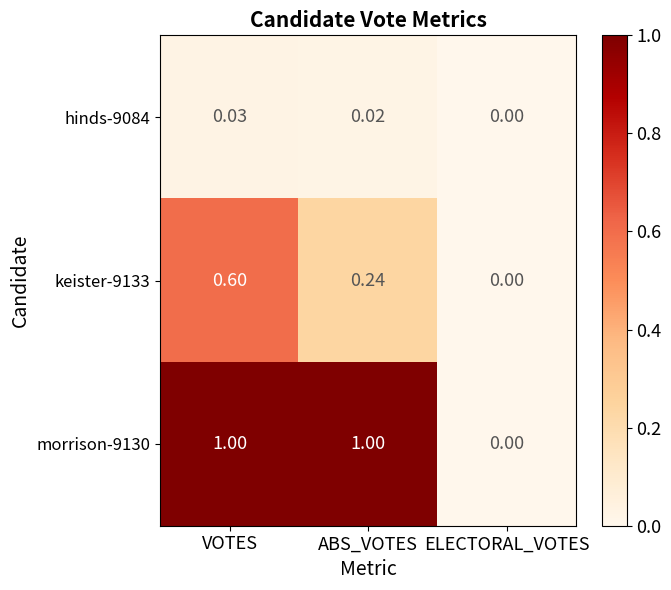

Which category has the lowest value in the morrison-9130 series?

ELECTORAL_VOTES